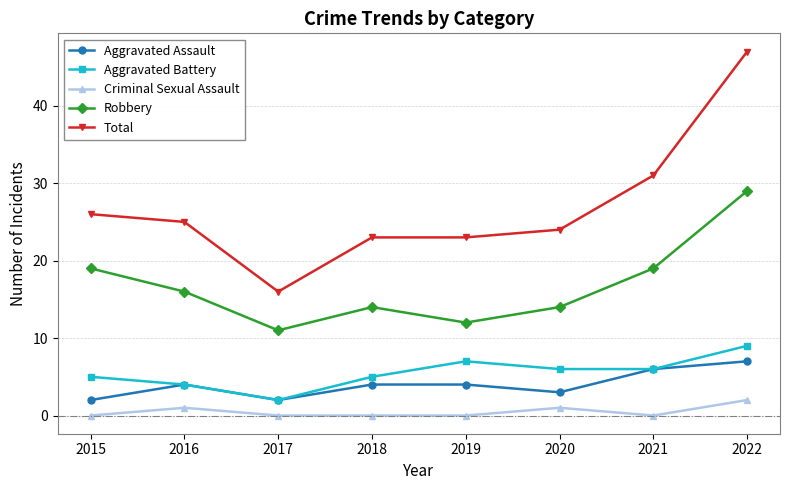

What is the greatest value displayed?

47